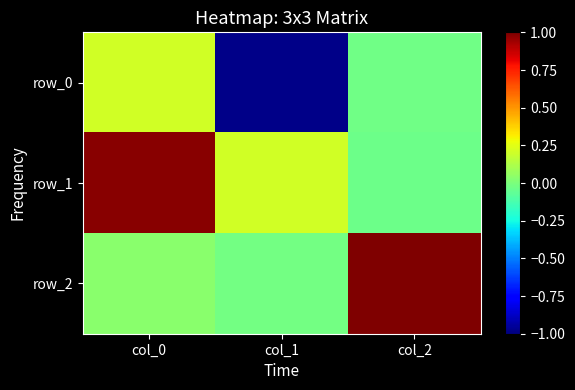

Between col_0 and col_1, which is larger?

col_0